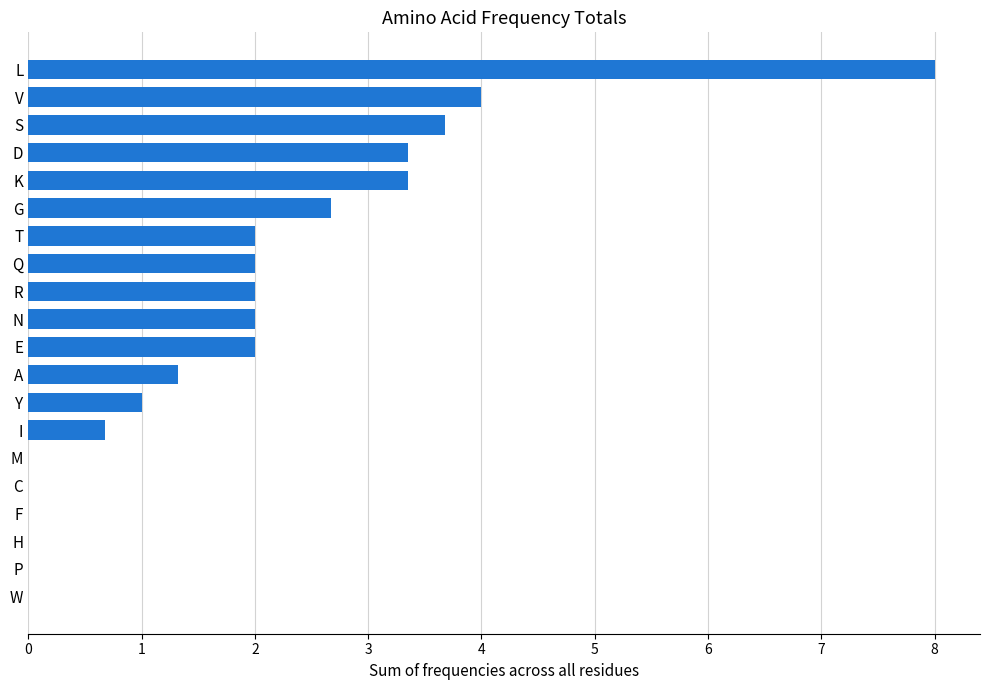

At which label is the value closest to 4?

V